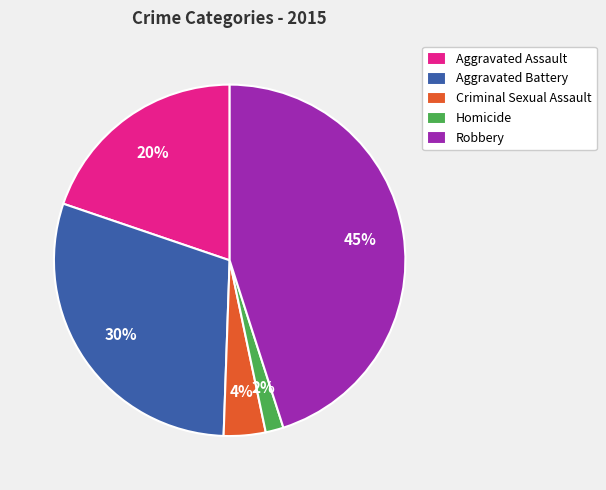

To the nearest percent, what portion does Criminal Sexual Assault represent?

4%